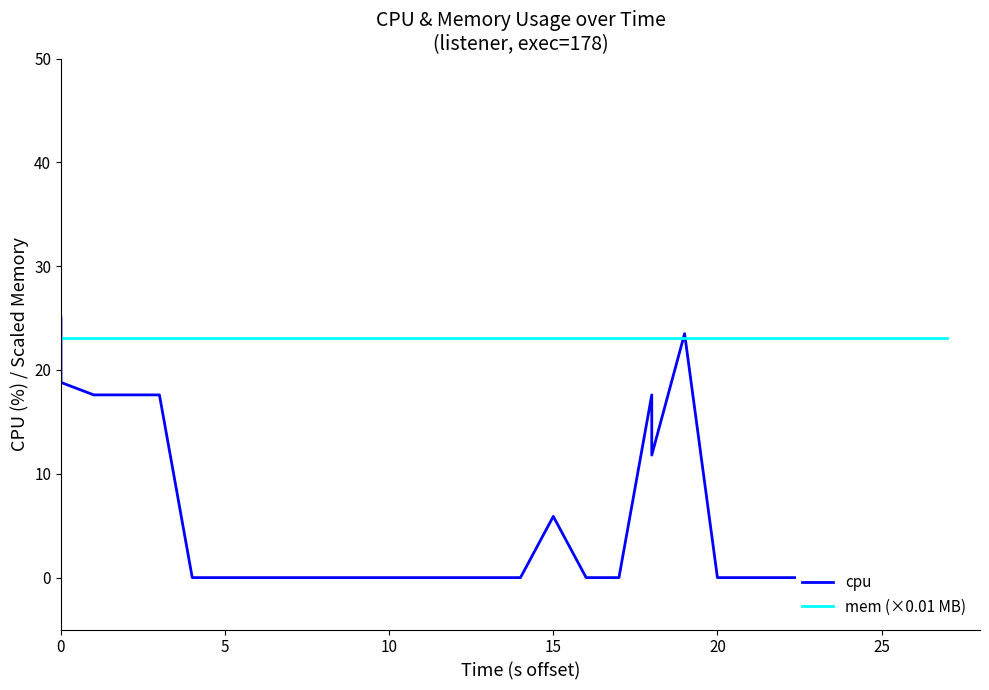

True or false: mem (×0.01 MB) has a value of 23.1 at 20.

True